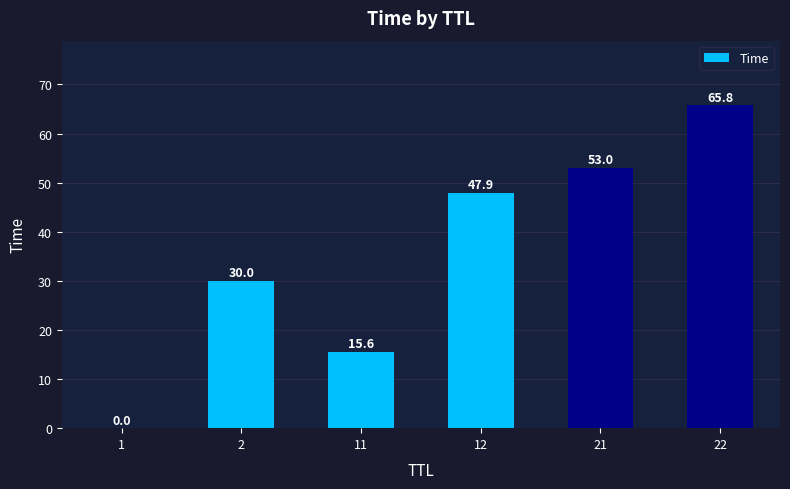

What is the sum of all values?

212.3